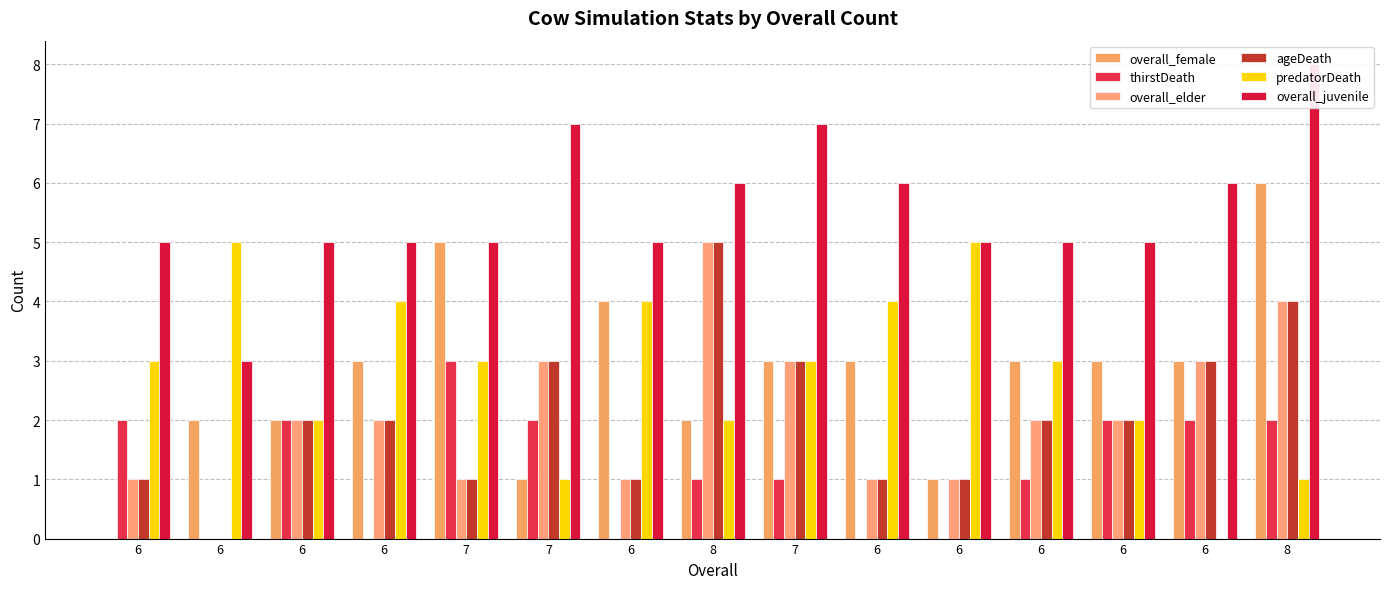

At which category is the sum across all series the highest?

8